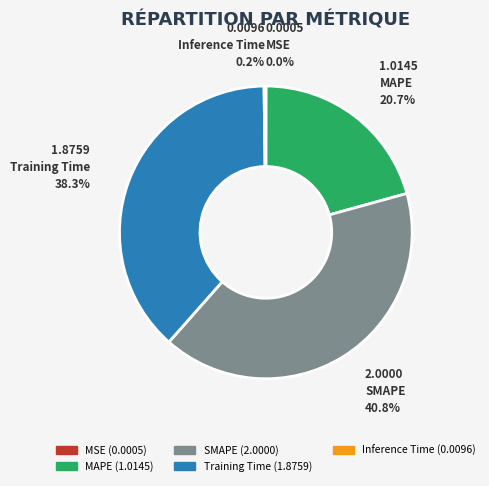

What is the ratio of the value at MAPE to the value at SMAPE?

0.5